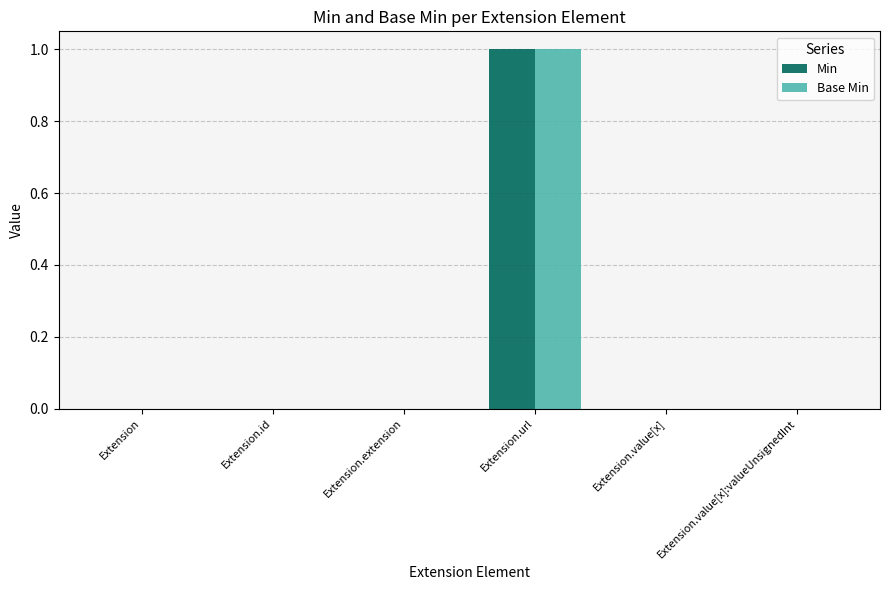

Does the chart contain stacked bars?

No